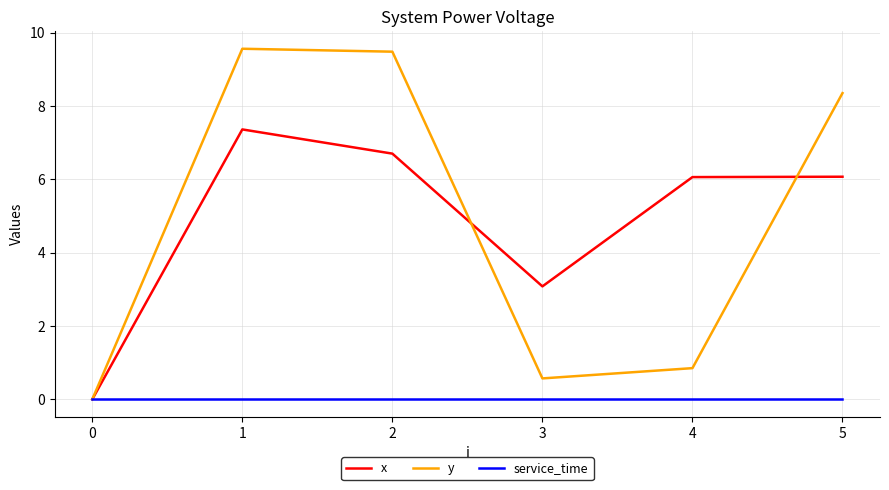

Is this an area chart (filled region under the line)?

No